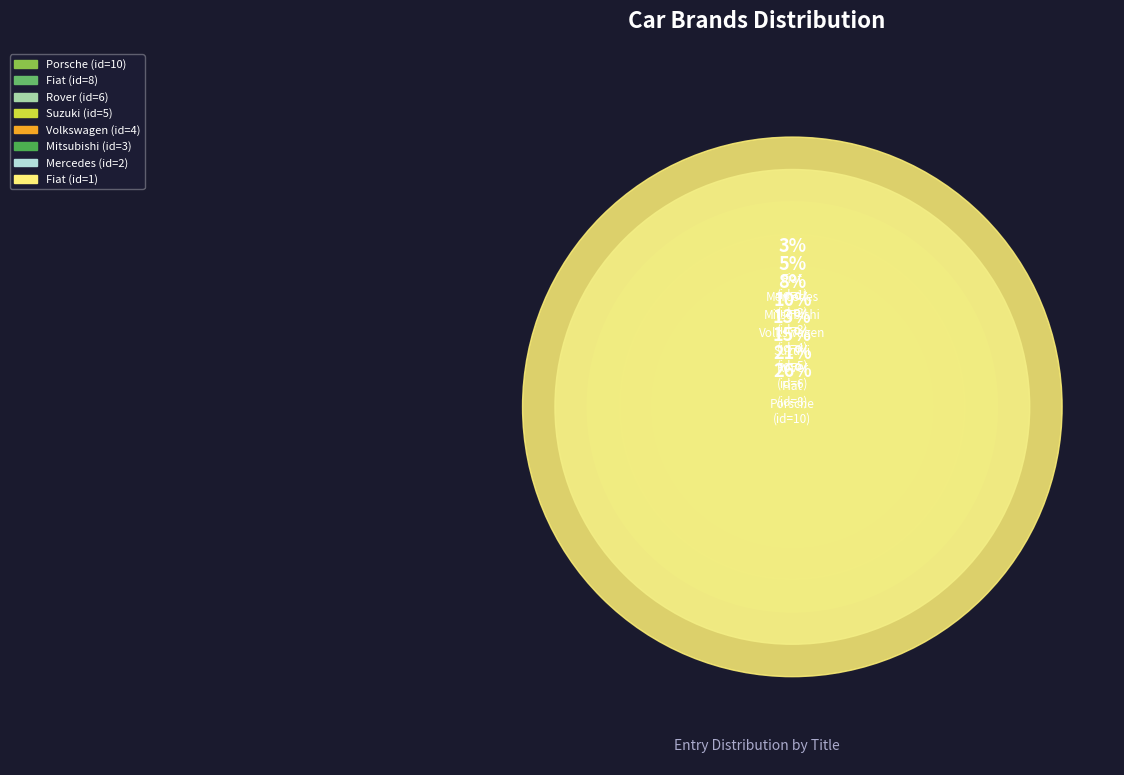

How many slices are in this pie chart?

8